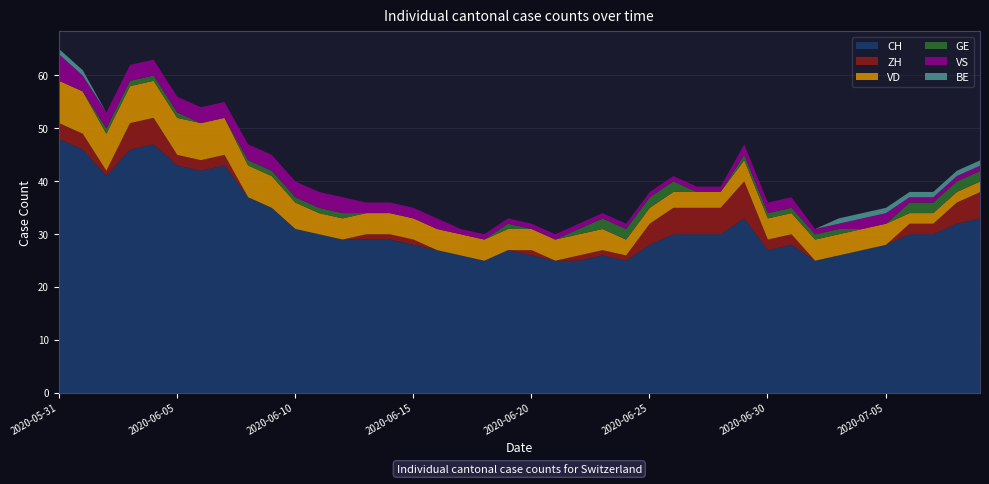

The VS series shows 1 at 2020-07-01. True or false?

False